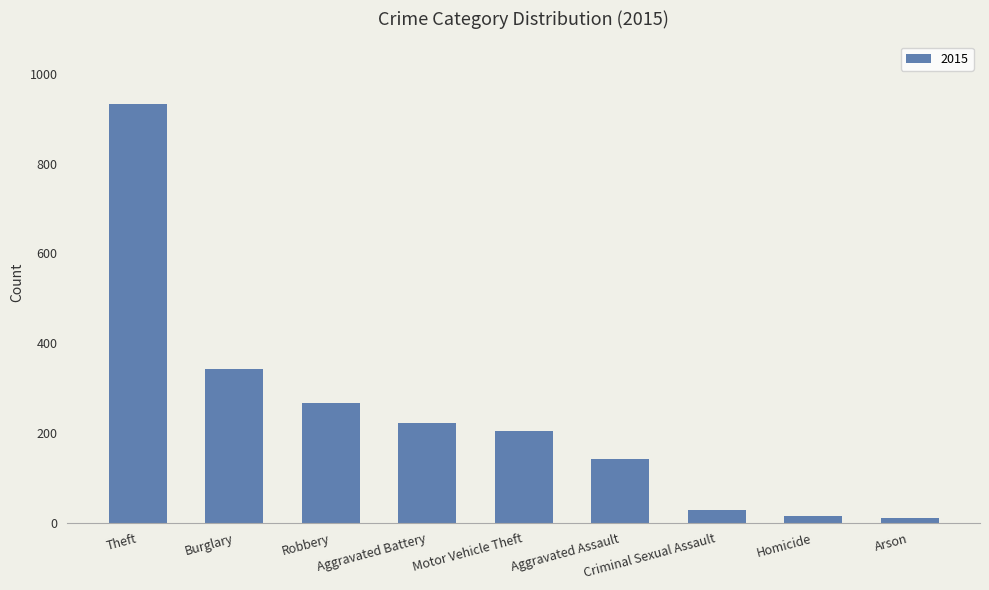

What is the maximum value shown in the chart?

933